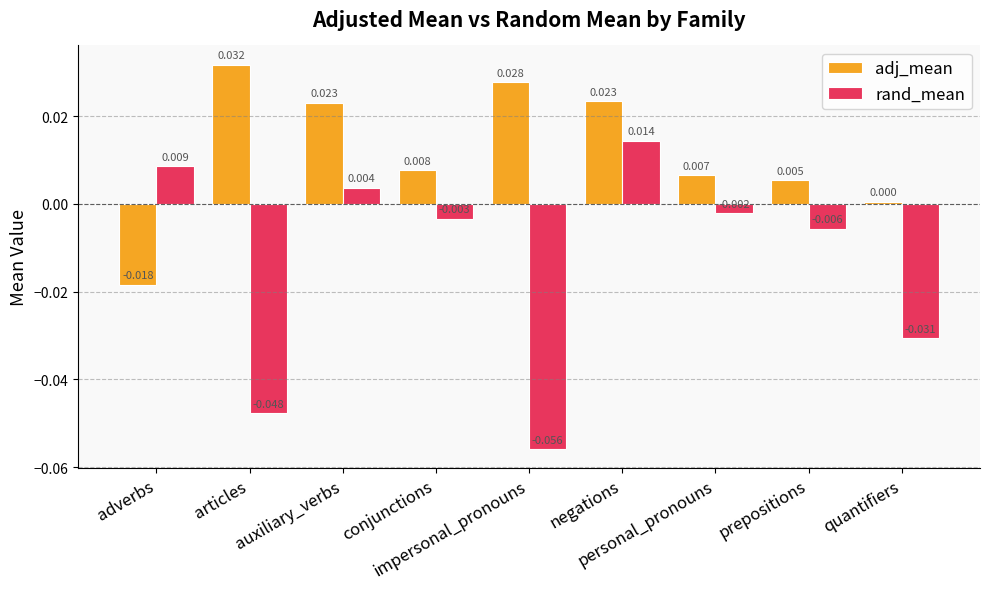

Which series has the largest total across all categories?

adj_mean